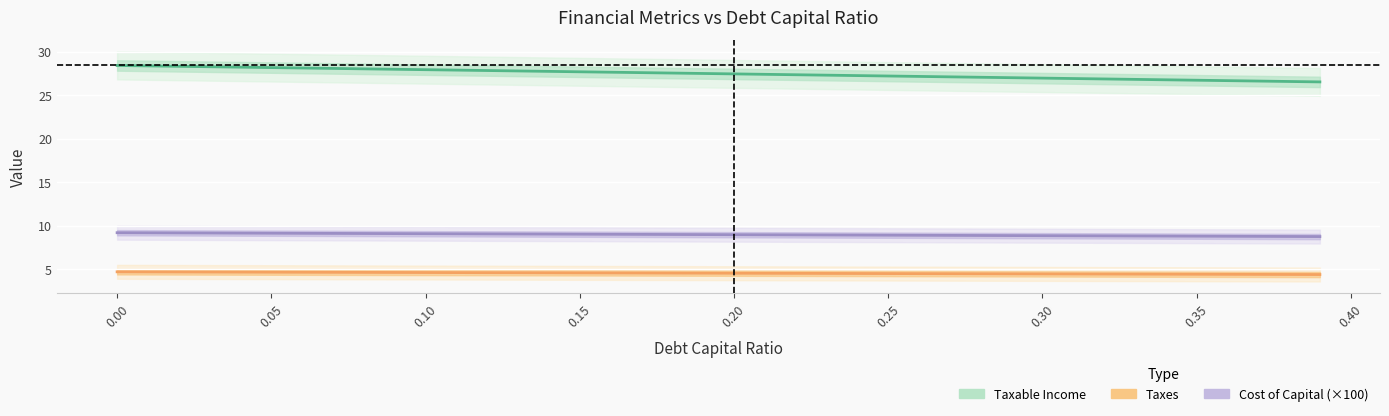

What is the minimum value for Cost of Capital (×100)?

8.7